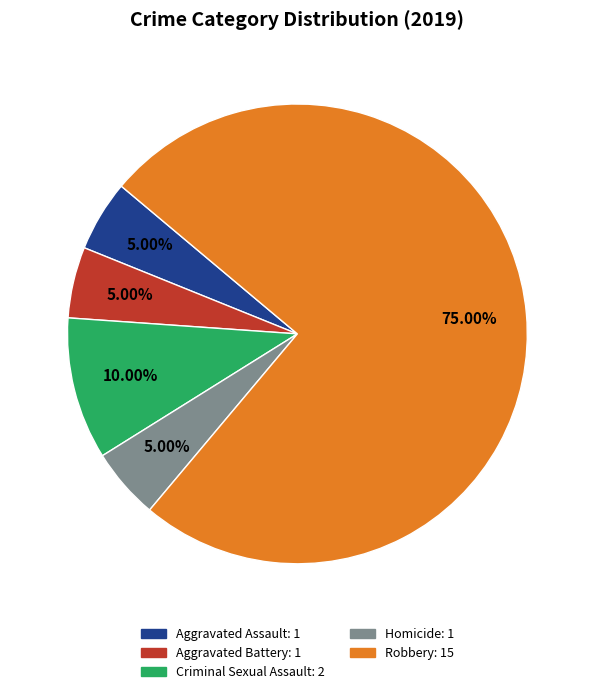

True or false: Aggravated Assault accounts for 16% of the total.

False